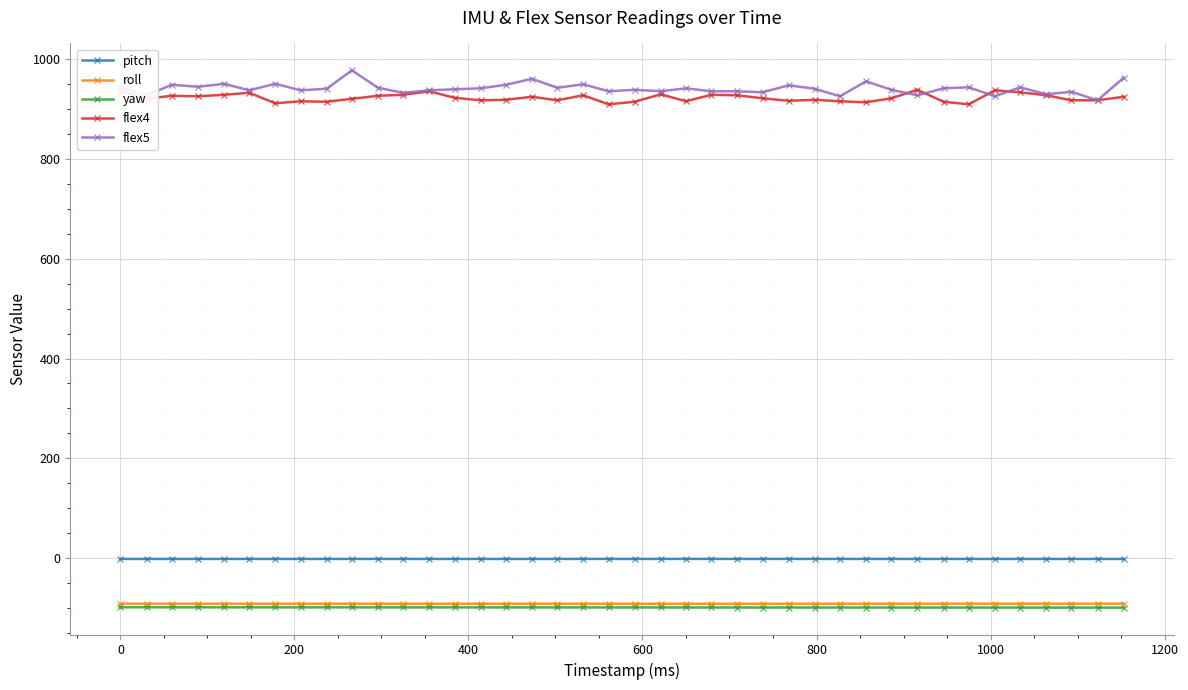

True or false: roll and flex4 intersect in this chart.

False